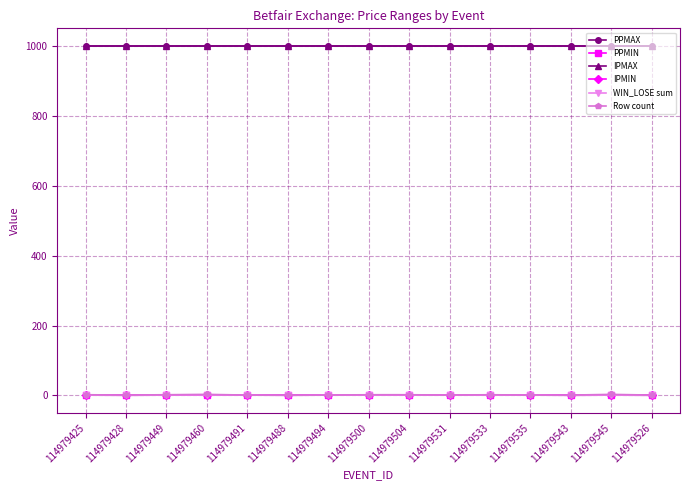

Is the value of WIN_LOSE sum at 114979491 greater than the value of PPMIN at 114979504?

No